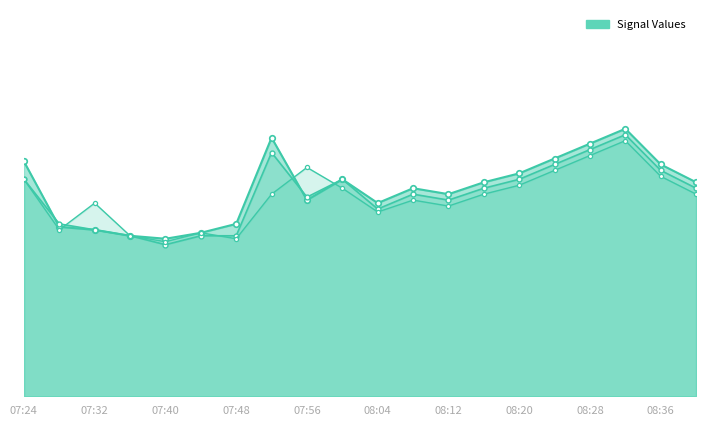

How many data points in col_2_line are less than 70?

10